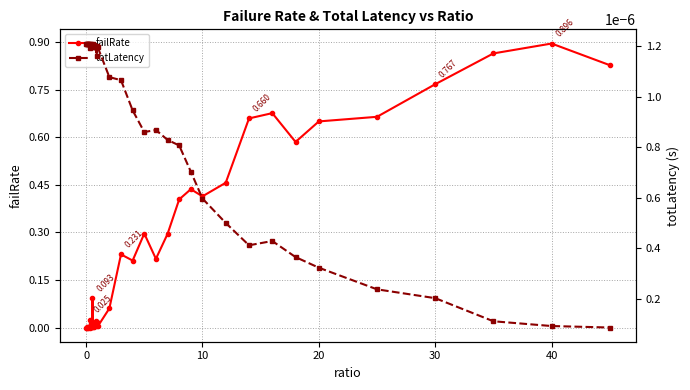

True or false: failRate has more than 2 points higher than both neighbors.

True